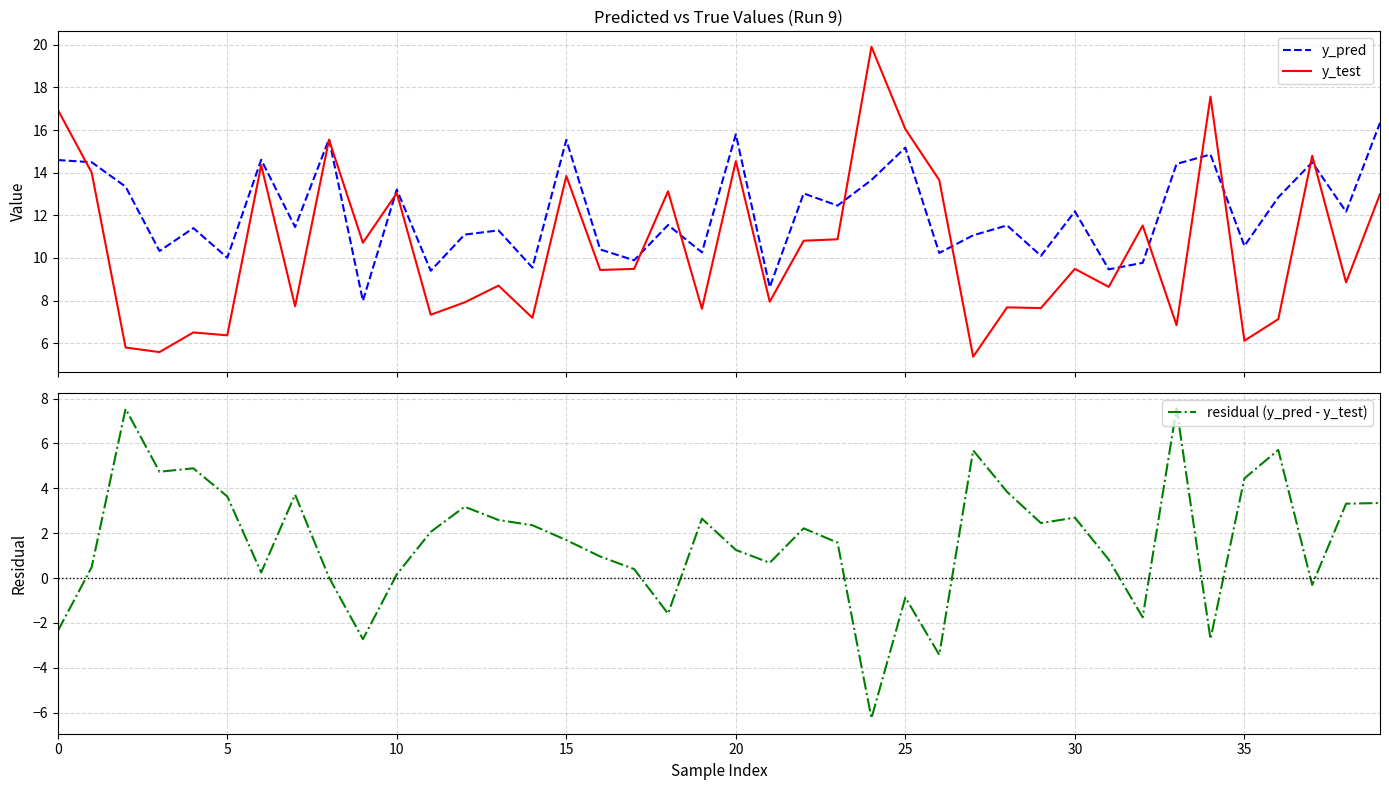

Rank the series by their average value, from highest to lowest.

y_pred, y_test, residual (y_pred - y_test)